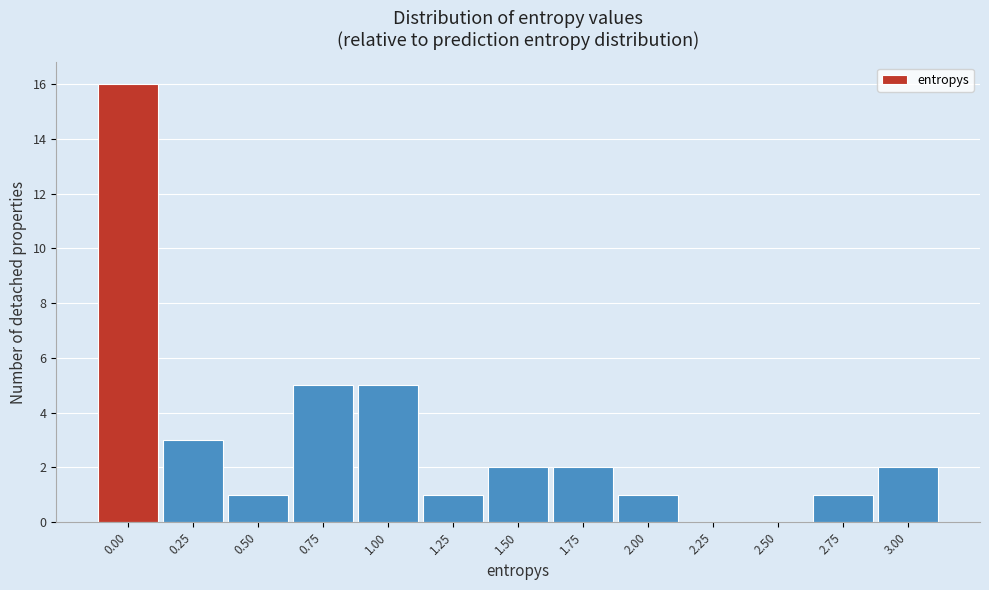

Reading right to left, what are all the values shown in this chart?

3.00=2	2.75=1	2.50=0	2.25=0	2.00=1	1.75=2	1.50=2	1.25=1	1.00=5	0.75=5	0.50=1	0.25=3	0.00=16